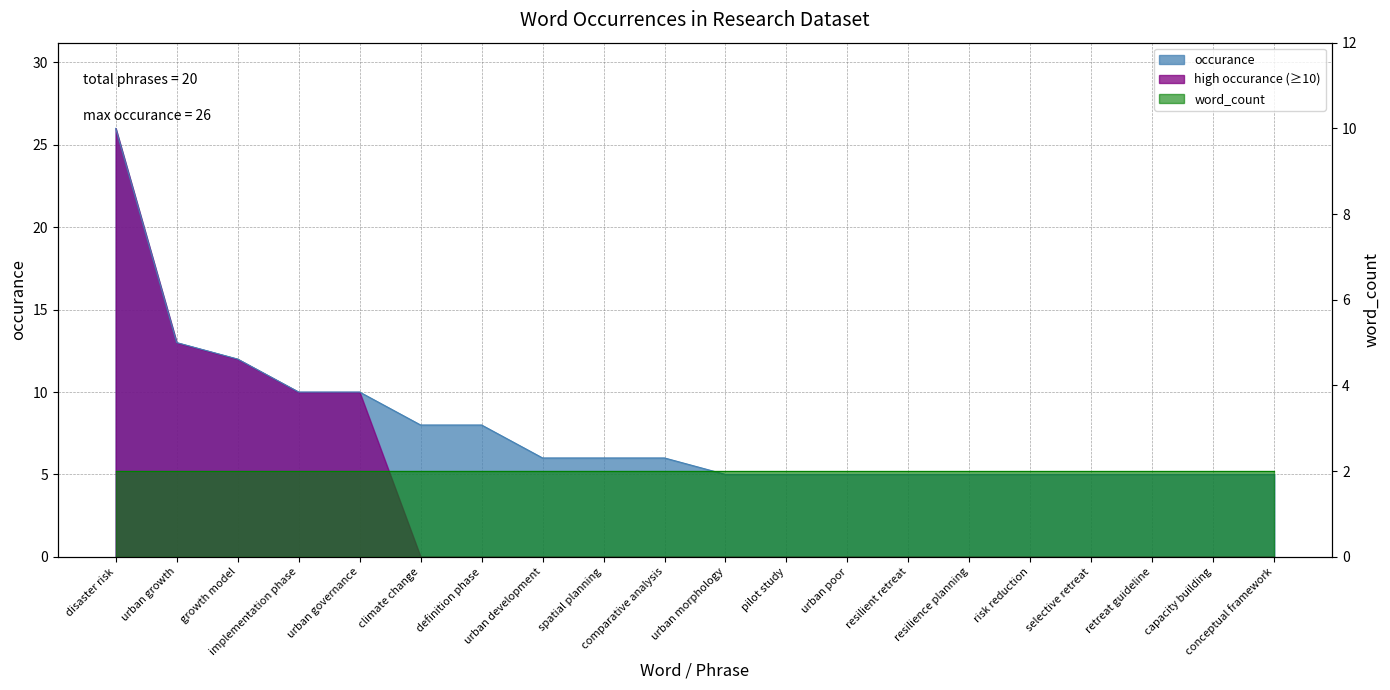

What is the ratio of the value at retreat guideline to the value at pilot study?

1.0